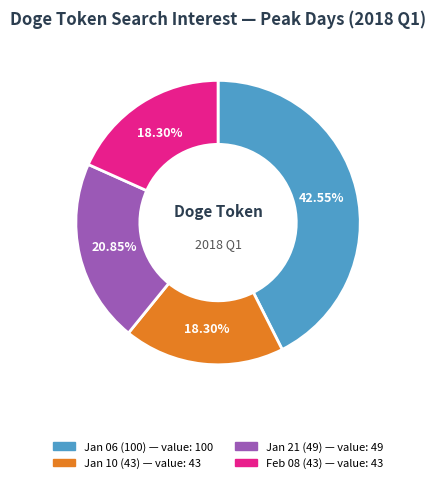

Does any single category account for the majority?

No